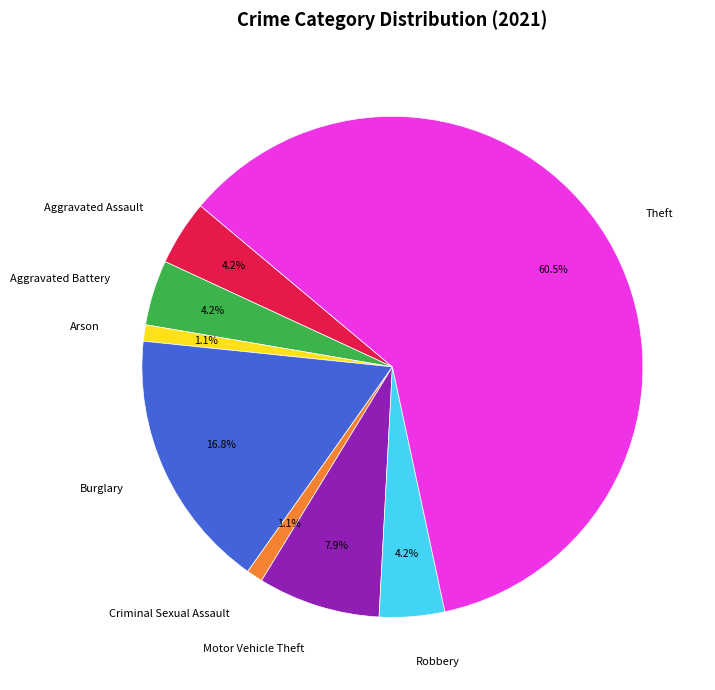

What is the largest slice in the pie chart?

Theft